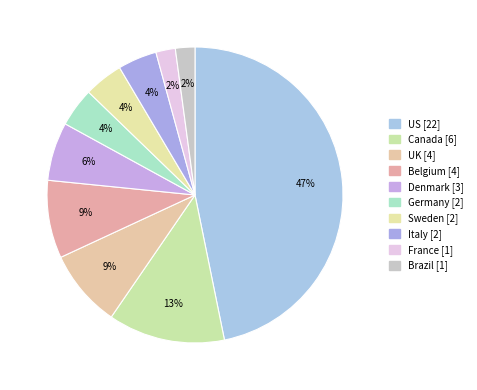

How many segments does this pie chart have?

10